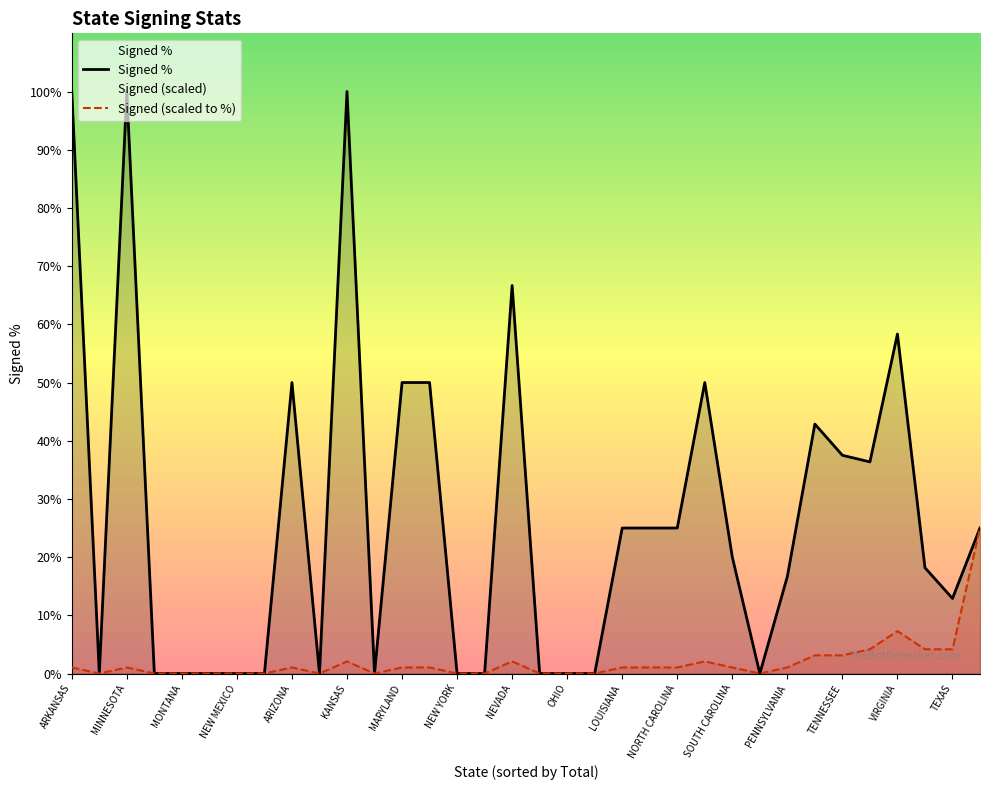

What are all the series names shown in the legend?

Signed %, Signed (scaled to %)